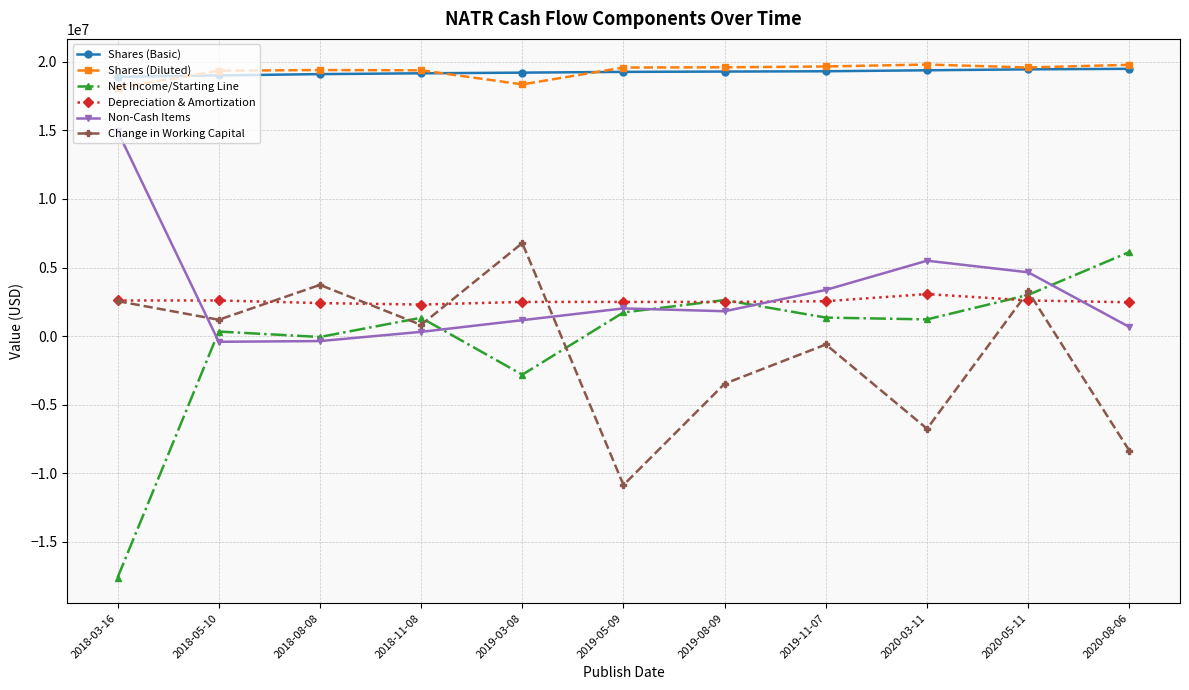

At which category is the sum across all series the highest?

2020-05-11